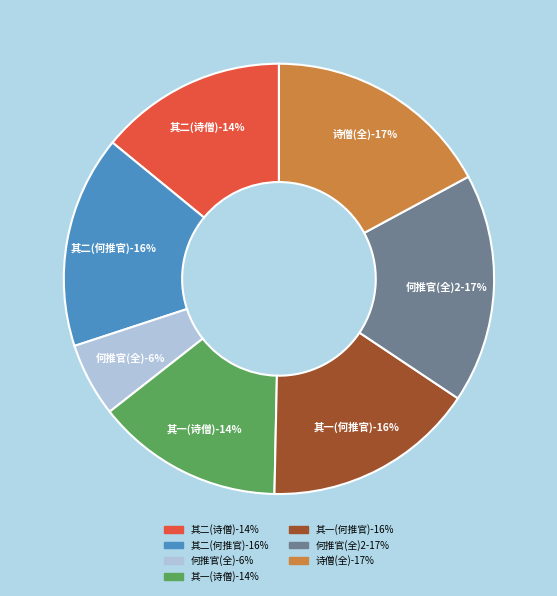

Is there any slice that represents more than half of the pie?

No